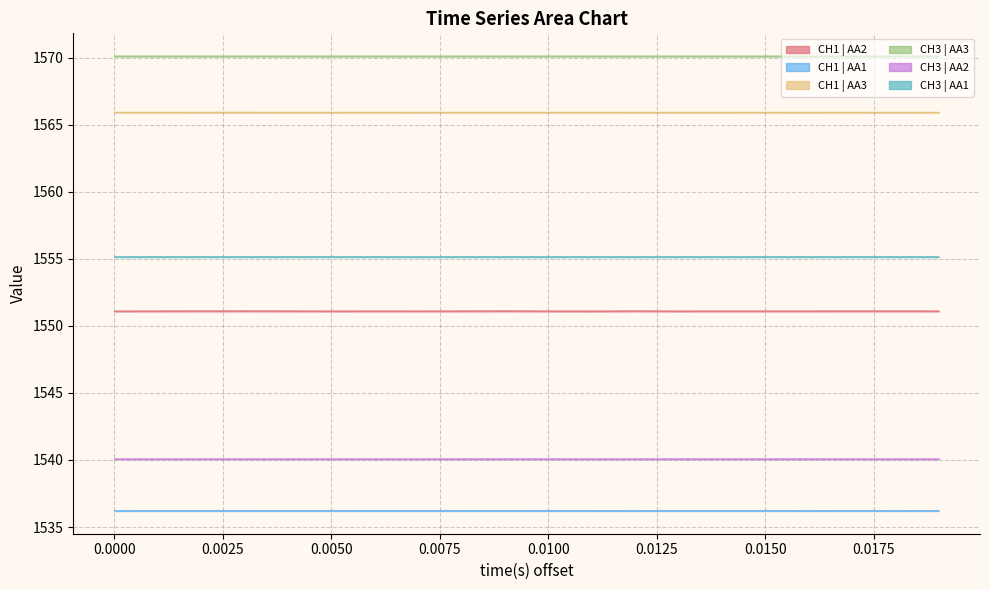

Rank the series by their maximum value, from lowest to highest.

CH1 | AA1, CH3 | AA2, CH1 | AA2, CH3 | AA1, CH1 | AA3, CH3 | AA3